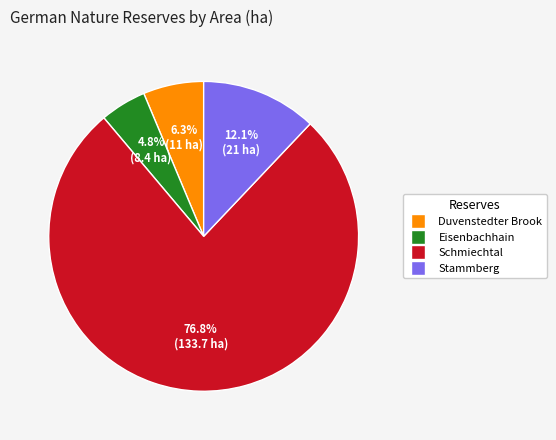

How many slices are in this pie chart?

4